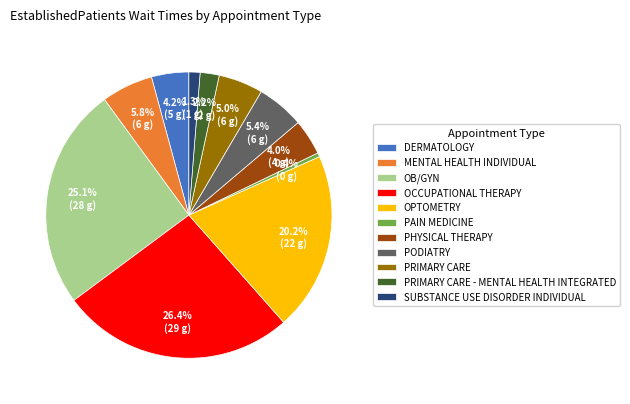

Count the number of slices in the pie.

11